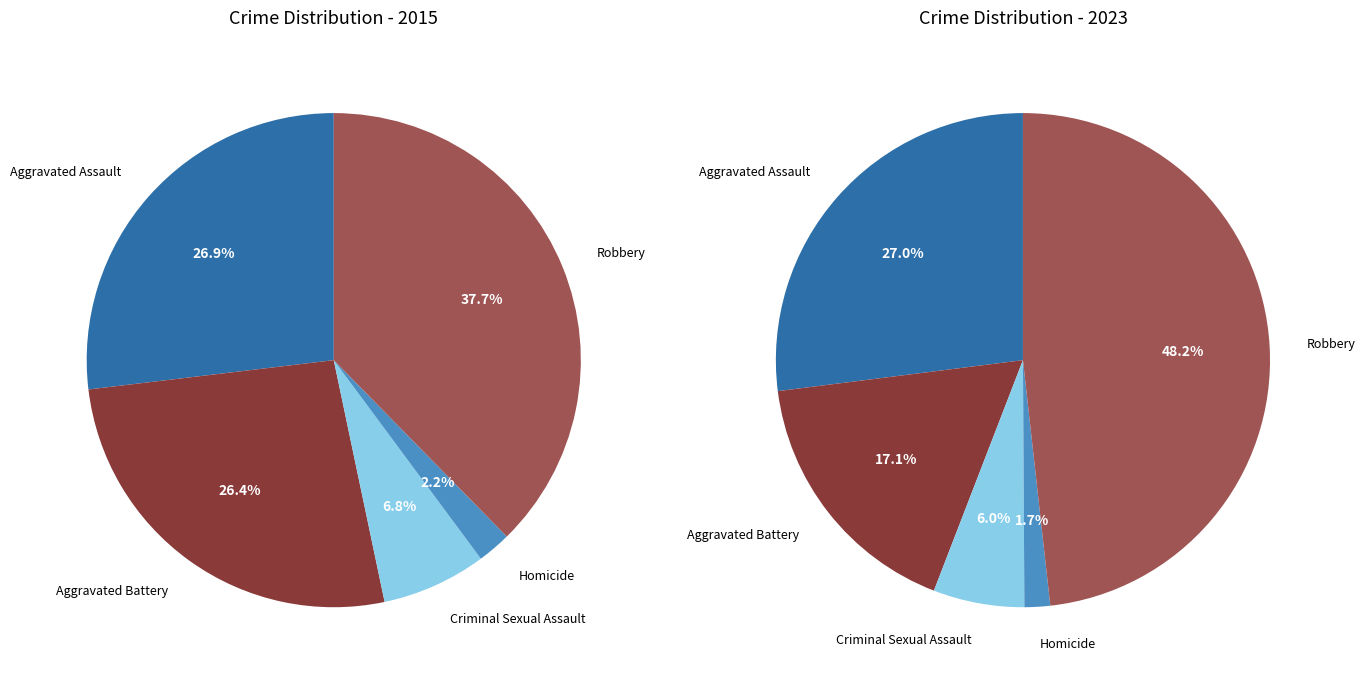

The Criminal Sexual Assault slice represents 14% of the pie. True or false?

False